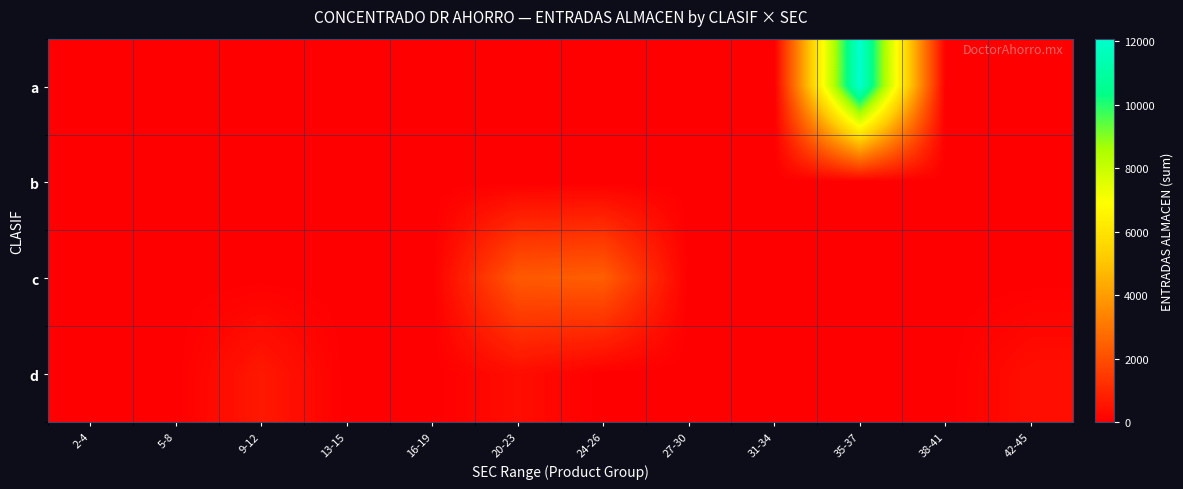

Between 42-45 and 2-4, which is larger?

42-45